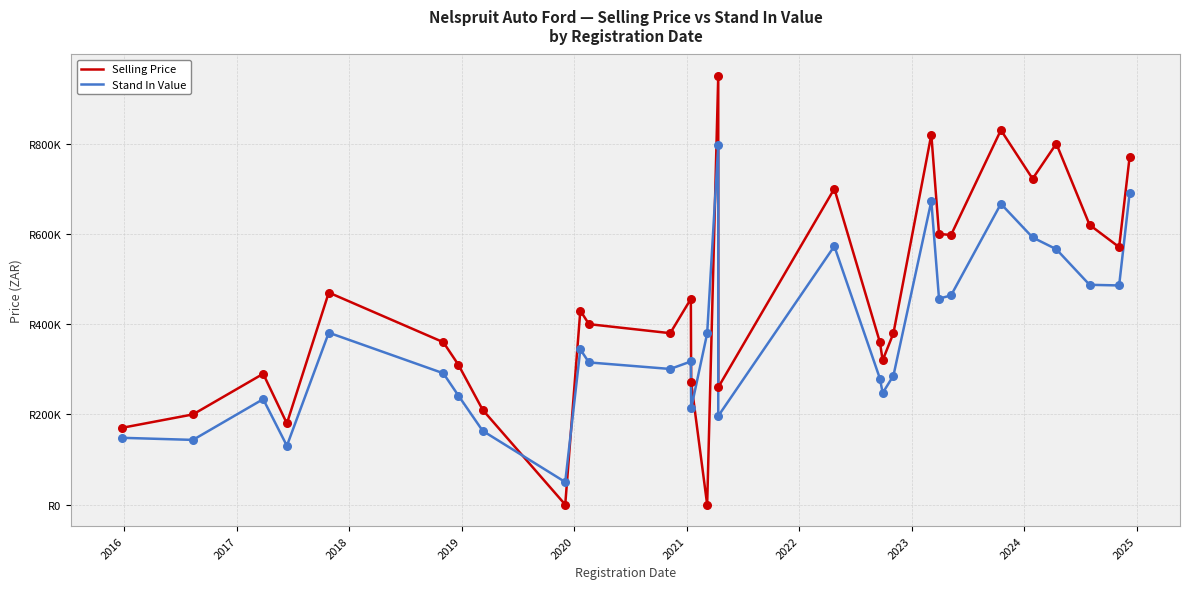

Which series reaches the minimum Y coordinate?

Selling Price